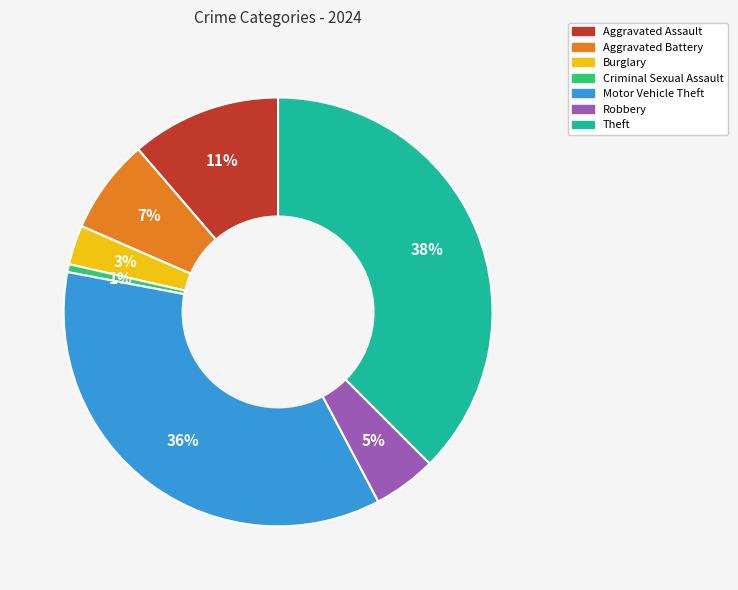

Do Burglary and Aggravated Battery together represent more than half of the pie?

No